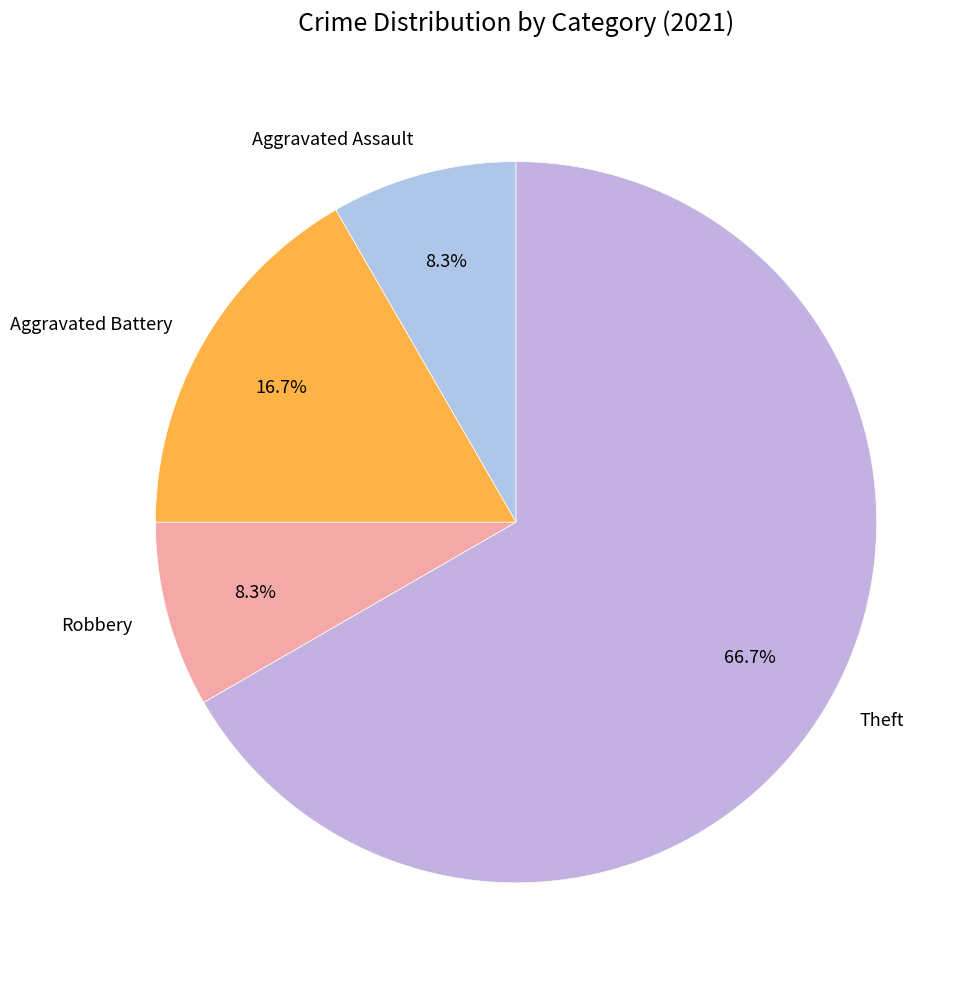

Which slice represents more than half of the pie?

Theft